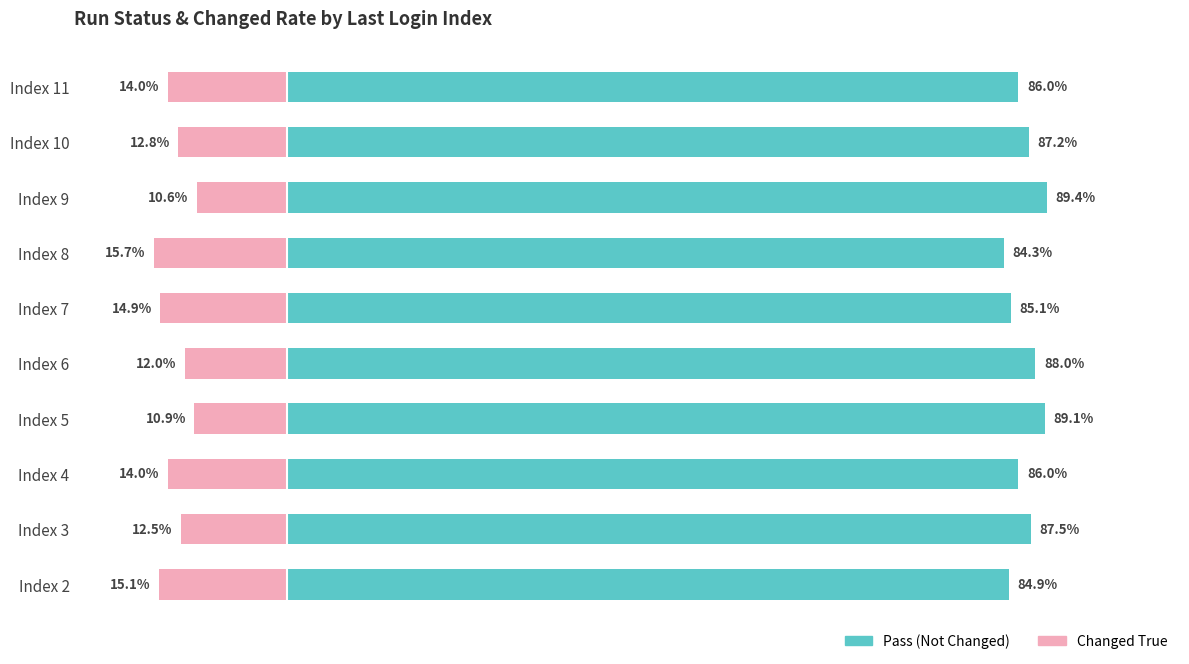

How many data points in Pass (Not Changed) are above 87?

5